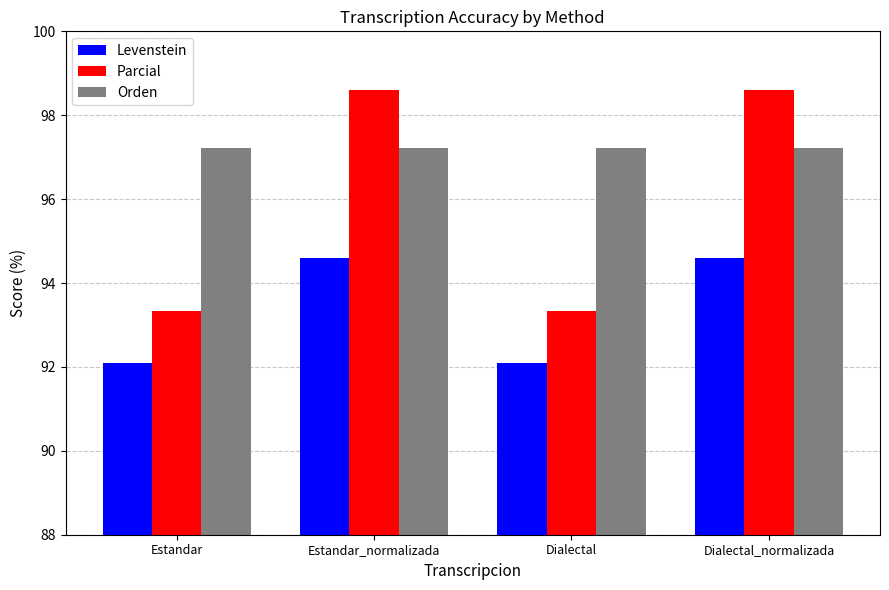

Reading right to left, list all the values displayed in this chart.

Levenstein: Dialectal_normalizada=94.6	Dialectal=92.1	Estandar_normalizada=94.6	Estandar=92.1
Parcial: Dialectal_normalizada=98.6	Dialectal=93.3	Estandar_normalizada=98.6	Estandar=93.3
Orden: Dialectal_normalizada=97.2	Dialectal=97.2	Estandar_normalizada=97.2	Estandar=97.2